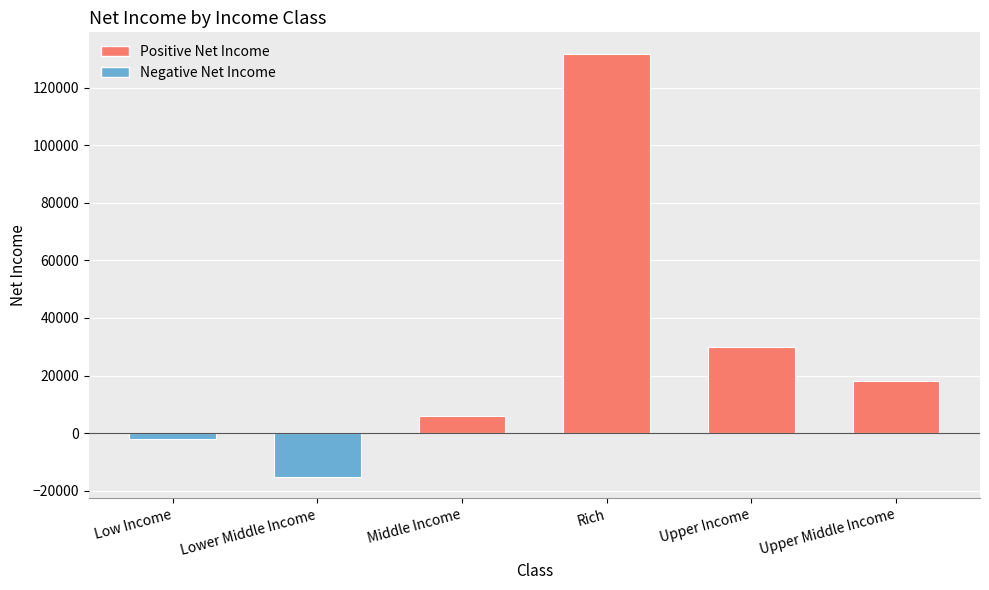

Rank the categories by value from highest to lowest.

Rich, Upper Income, Upper Middle Income, Middle Income, Low Income, Lower Middle Income